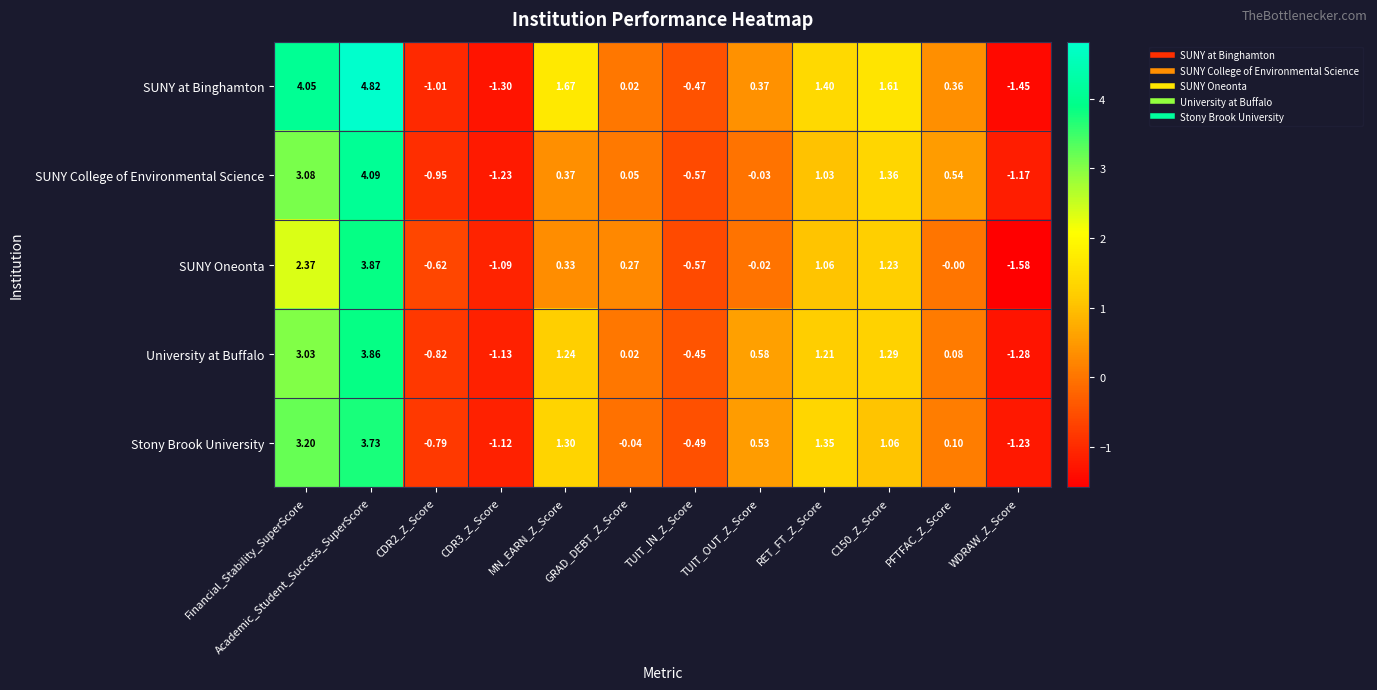

Which series changed the most between CDR3_Z_Score and WDRAW_Z_Score?

SUNY Oneonta